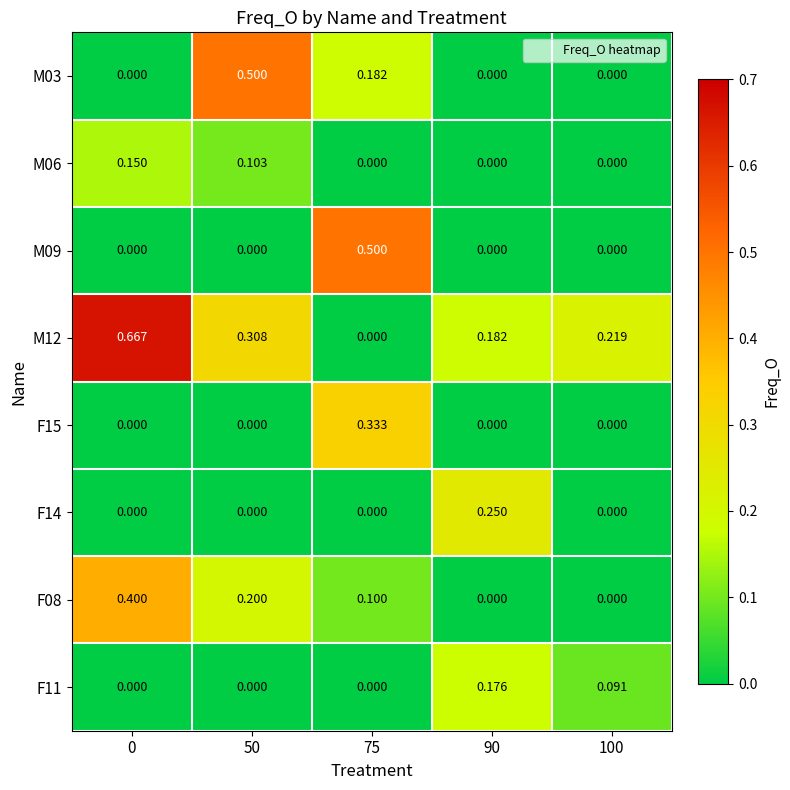

Reading left to right, extract all data points from this chart.

M03: 0=0.0	50=0.5	75=0.2	90=0.0	100=0.0
M06: 0=0.1	50=0.1	75=0.0	90=0.0	100=0.0
M09: 0=0.0	50=0.0	75=0.5	90=0.0	100=0.0
M12: 0=0.7	50=0.3	75=0.0	90=0.2	100=0.2
F15: 0=0.0	50=0.0	75=0.3	90=0.0	100=0.0
F14: 0=0.0	50=0.0	75=0.0	90=0.2	100=0.0
F08: 0=0.4	50=0.2	75=0.1	90=0.0	100=0.0
F11: 0=0.0	50=0.0	75=0.0	90=0.2	100=0.1